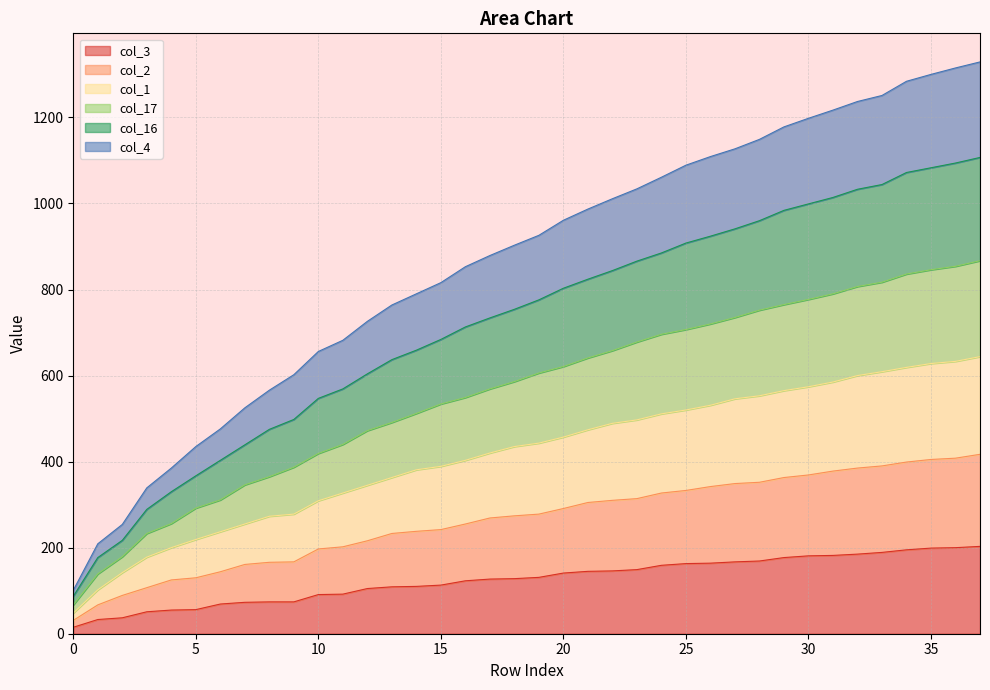

Does the chart display data point markers on the line(s)?

No